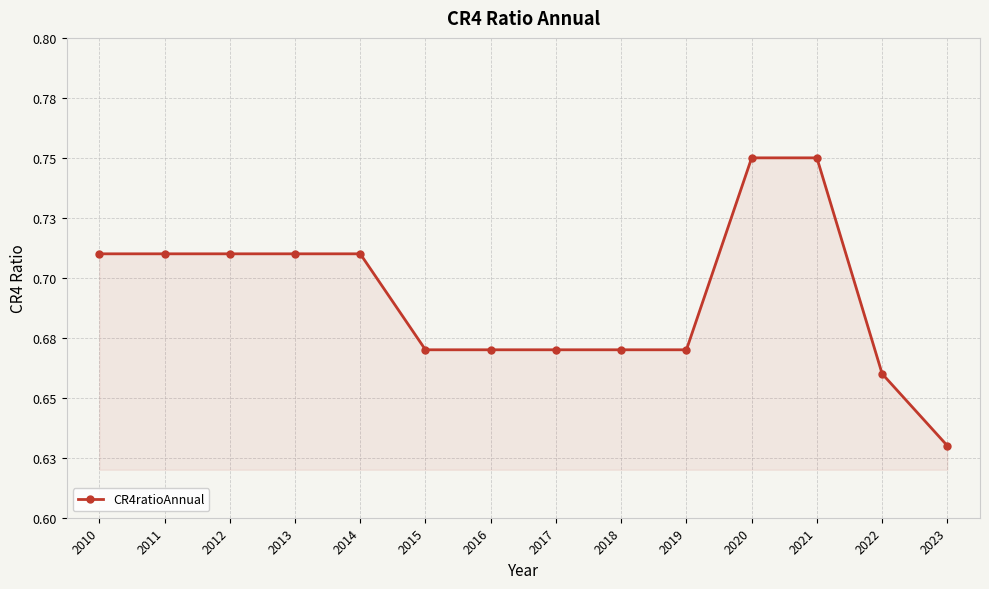

True or false: the data shows 0.7 at 2010.

True